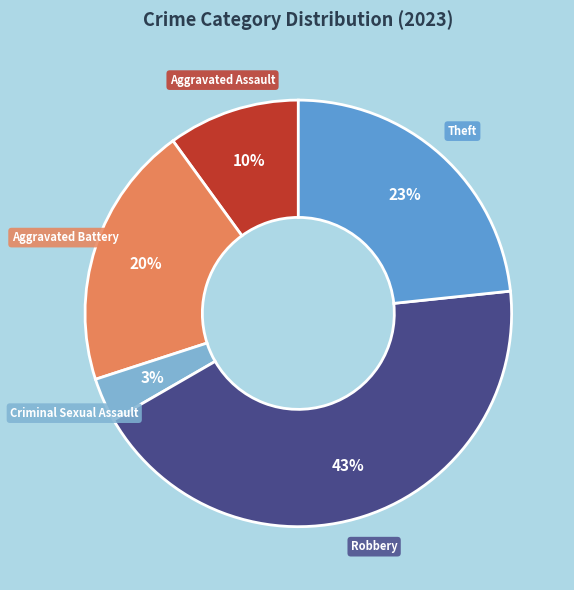

To the nearest percent, what is the difference between the largest and smallest slice percentages?

40%